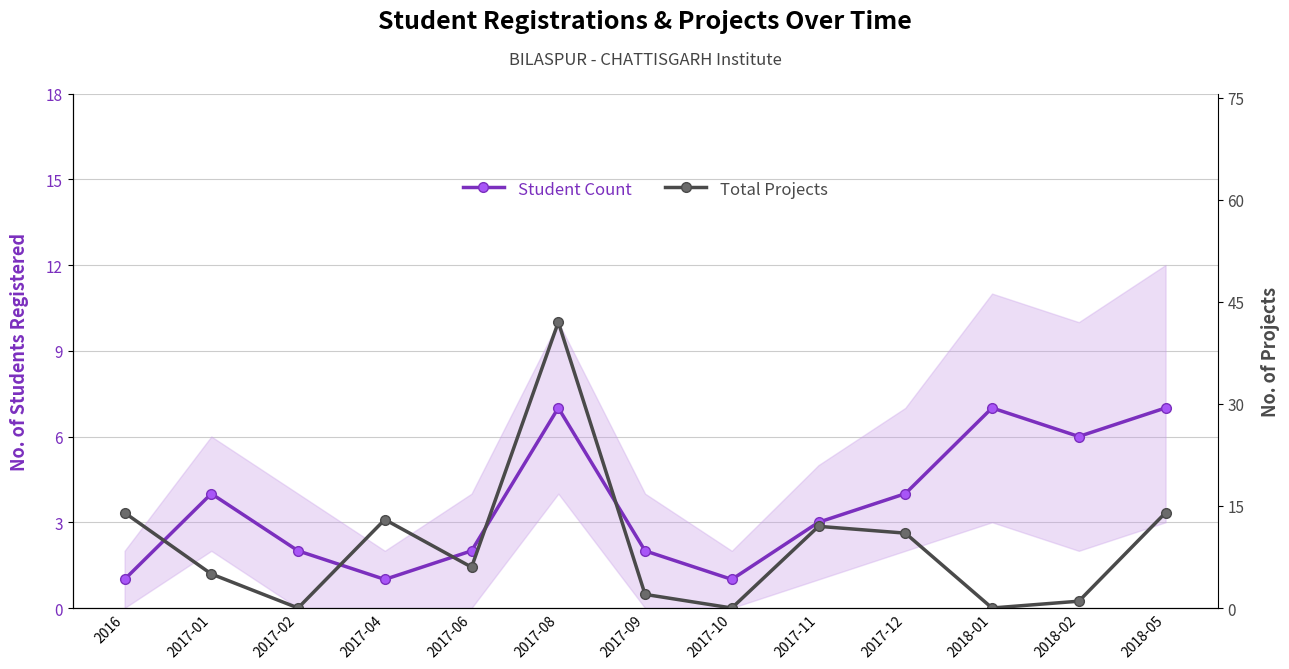

What is the difference between the second highest and second lowest values in the Total Projects series?

14